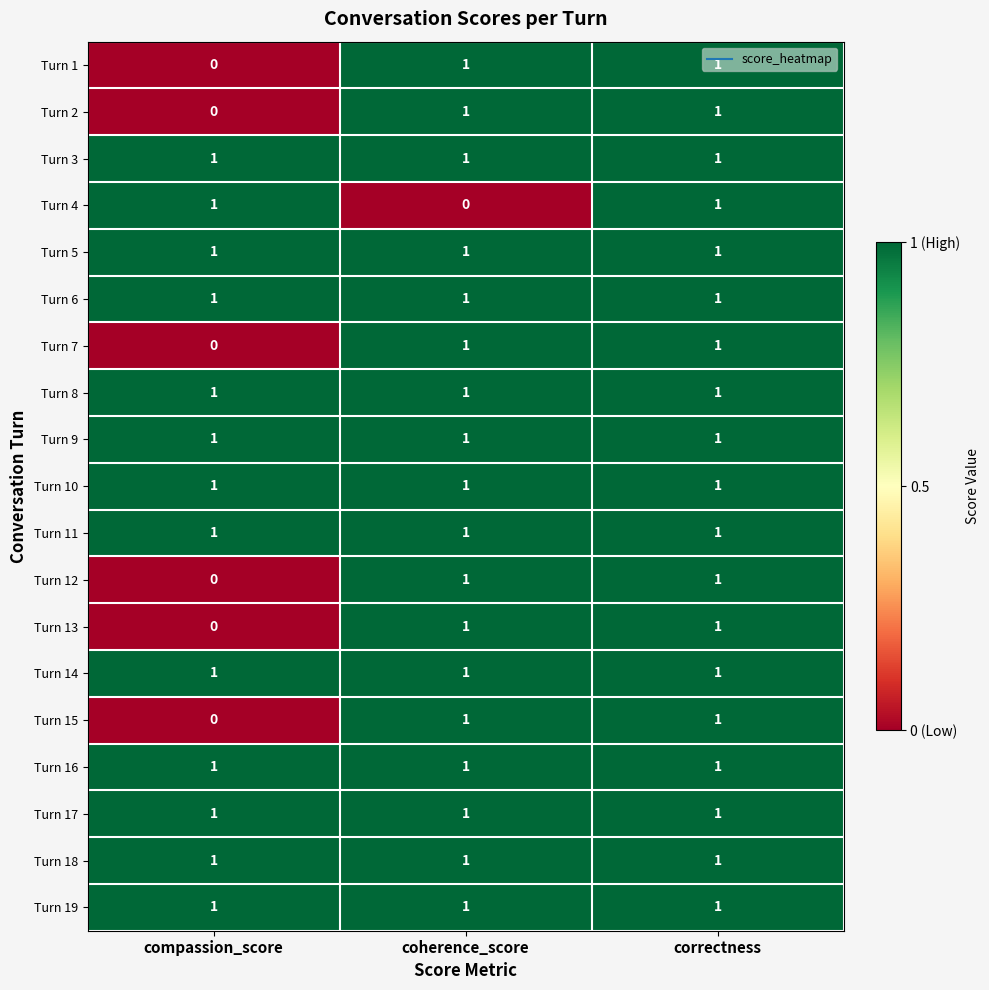

What is the sum of all Turn 9 values?

3